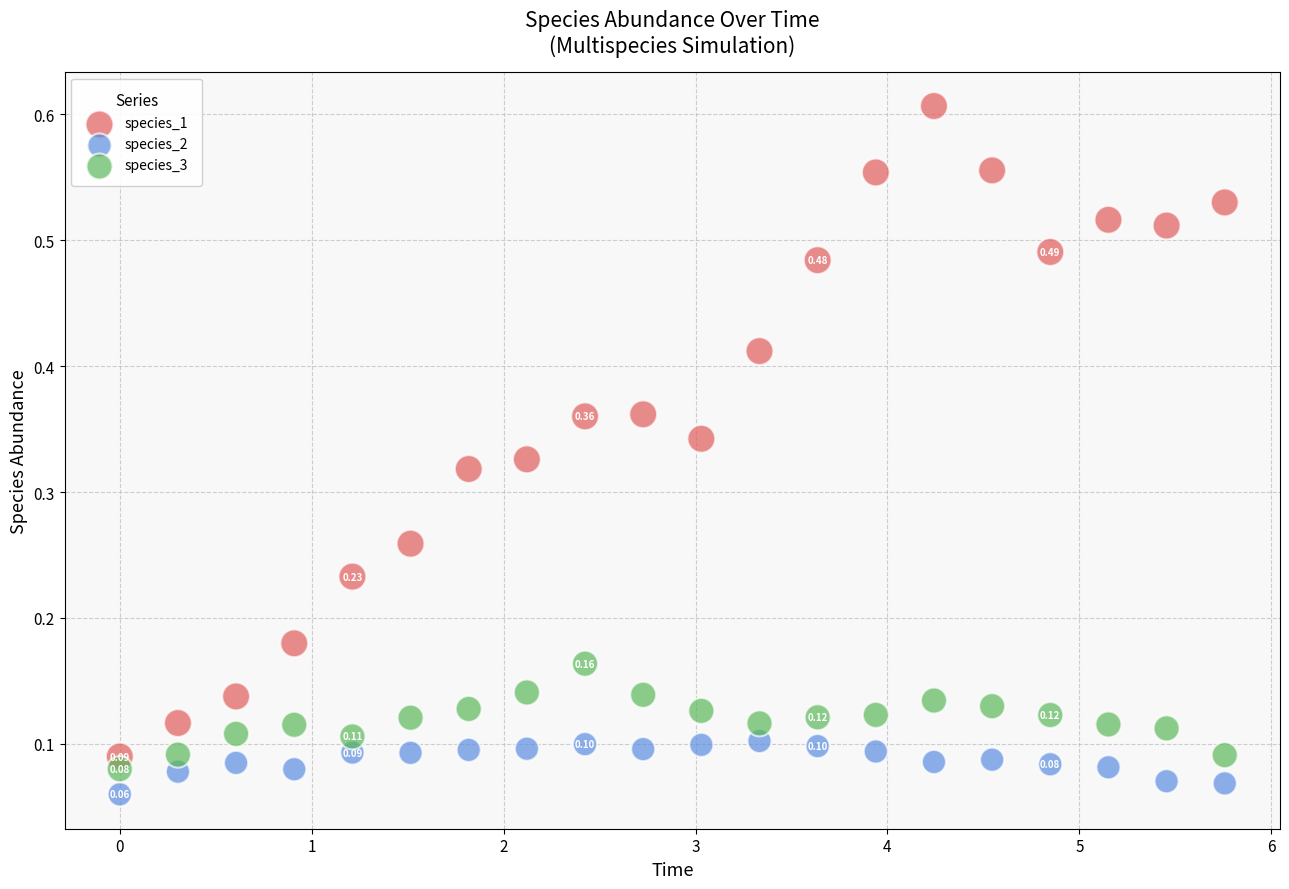

Across all data points, what is the range of X values (max minus min)?

5.8